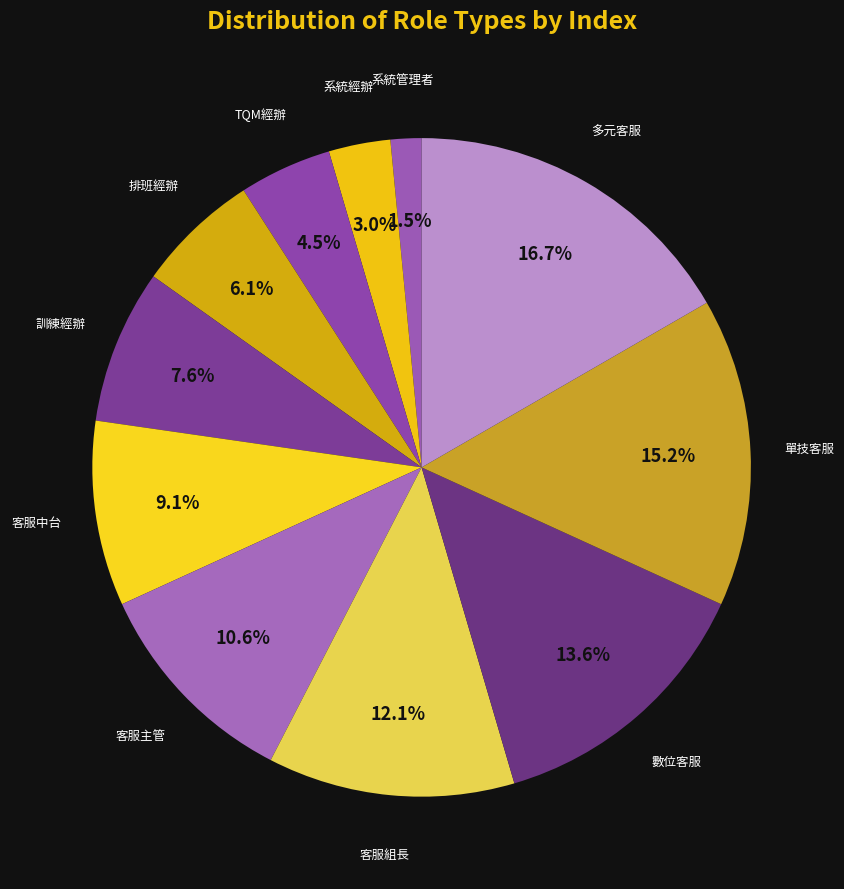

How many segments does this pie chart have?

11